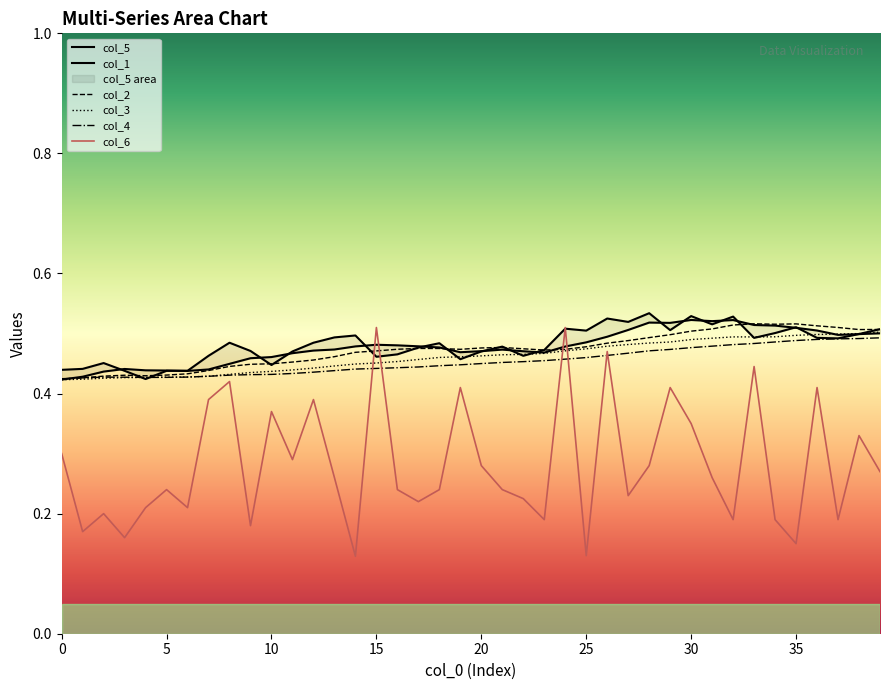

Reading right to left, what are all the values shown in this chart?

col_5: 0.5	0.5	0.5	0.5	0.5	0.5	0.5	0.5	0.5	0.5	0.5	0.5	0.5	0.5	0.5	0.5	0.5	0.5	0.5	0.5	0.5	0.5	0.5	0.5	0.5	0.5	0.5	0.5	0.5	0.4	0.5	0.5	0.5	0.4	0.4	0.4	0.4	0.5	0.4	0.4
col_1: 0.5	0.5	0.5	0.5	0.5	0.5	0.5	0.5	0.5	0.5	0.5	0.5	0.5	0.5	0.5	0.5	0.5	0.5	0.5	0.5	0.5	0.5	0.5	0.5	0.5	0.5	0.5	0.5	0.5	0.5	0.5	0.4	0.4	0.4	0.4	0.4	0.4	0.4	0.4	0.4
col_2: 0.5	0.5	0.5	0.5	0.5	0.5	0.5	0.5	0.5	0.5	0.5	0.5	0.5	0.5	0.5	0.5	0.5	0.5	0.5	0.5	0.5	0.5	0.5	0.5	0.5	0.5	0.5	0.5	0.5	0.4	0.4	0.4	0.4	0.4	0.4	0.4	0.4	0.4	0.4	0.4
col_3: 0.5	0.5	0.5	0.5	0.5	0.5	0.5	0.5	0.5	0.5	0.5	0.5	0.5	0.5	0.5	0.5	0.5	0.5	0.5	0.5	0.5	0.5	0.5	0.5	0.5	0.4	0.4	0.4	0.4	0.4	0.4	0.4	0.4	0.4	0.4	0.4	0.4	0.4	0.4	0.4
col_4: 0.5	0.5	0.5	0.5	0.5	0.5	0.5	0.5	0.5	0.5	0.5	0.5	0.5	0.5	0.5	0.5	0.5	0.5	0.5	0.4	0.4	0.4	0.4	0.4	0.4	0.4	0.4	0.4	0.4	0.4	0.4	0.4	0.4	0.4	0.4	0.4	0.4	0.4	0.4	0.4
col_6: 0.3	0.3	0.2	0.4	0.1	0.2	0.4	0.2	0.3	0.3	0.4	0.3	0.2	0.5	0.1	0.5	0.2	0.2	0.2	0.3	0.4	0.2	0.2	0.2	0.5	0.1	0.3	0.4	0.3	0.4	0.2	0.4	0.4	0.2	0.2	0.2	0.2	0.2	0.2	0.3